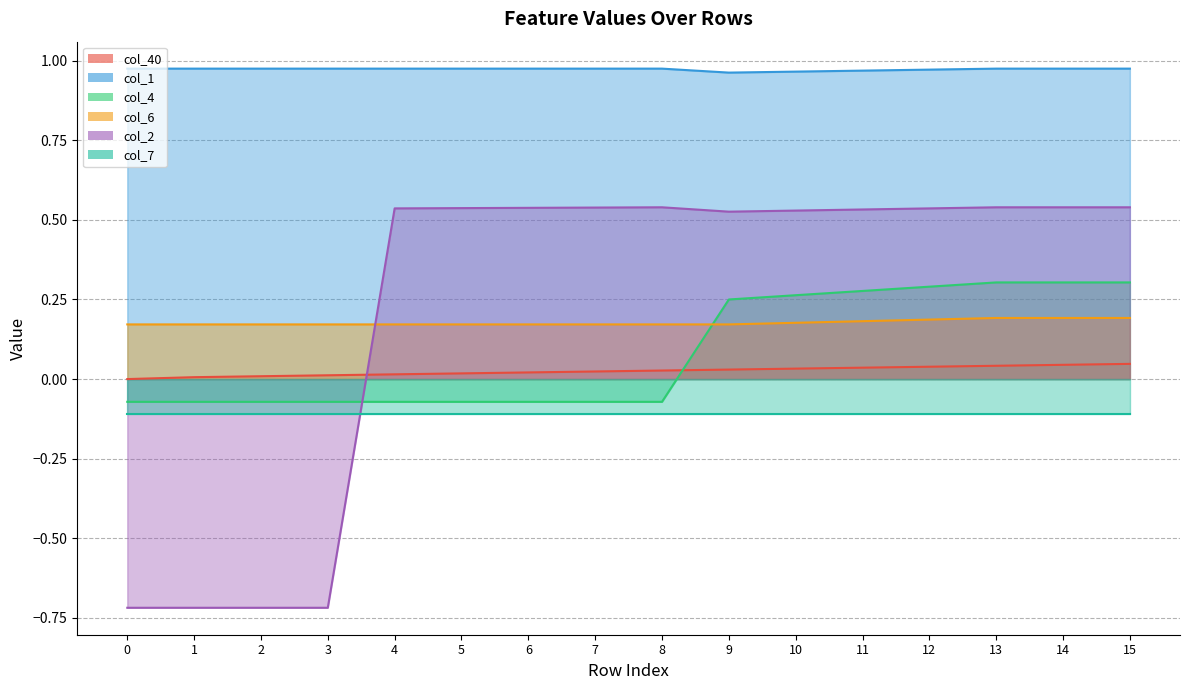

What is the difference between the maximum and minimum values in the col_4 series?

0.4